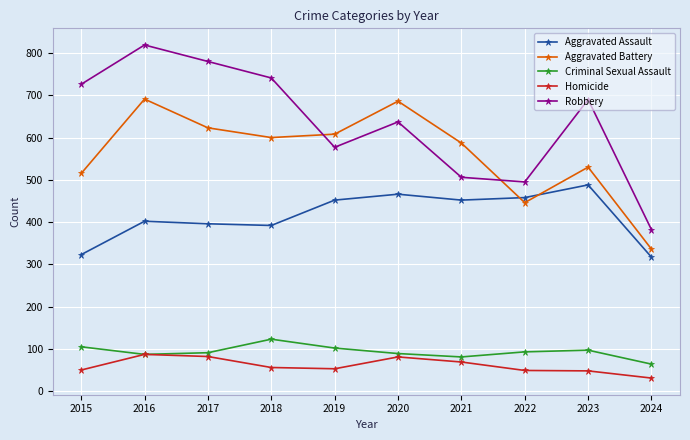

How many data points does each series have?

10